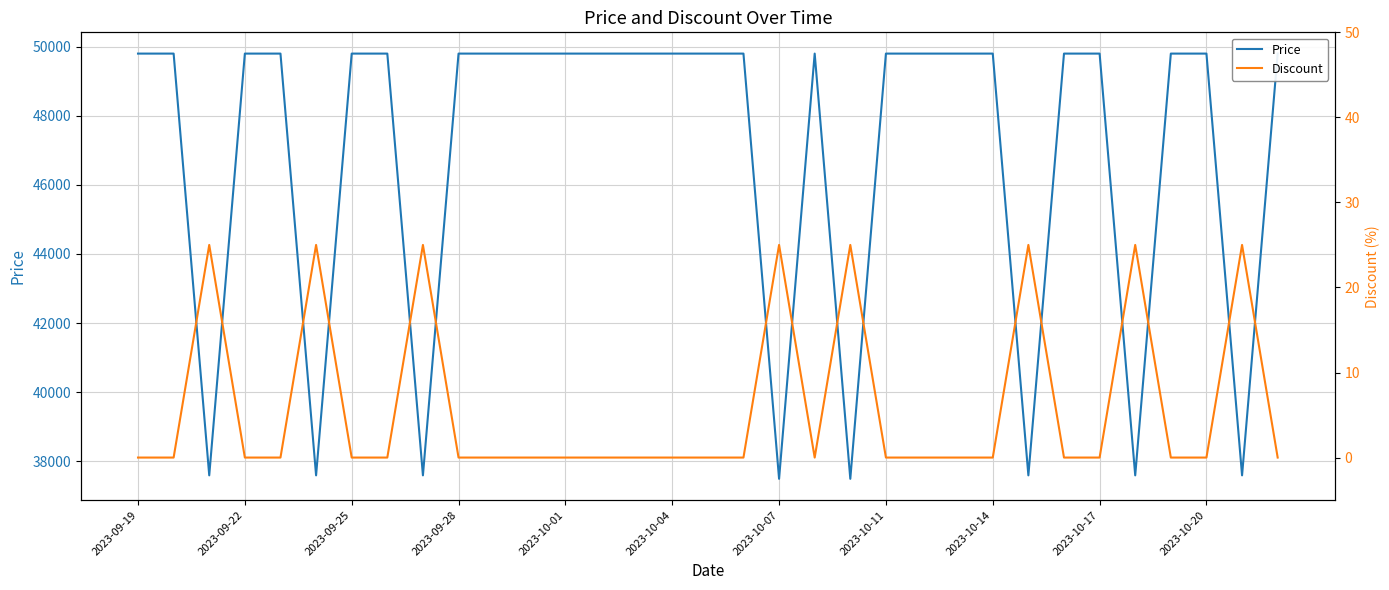

How many data points in Price are less than 49800?

8